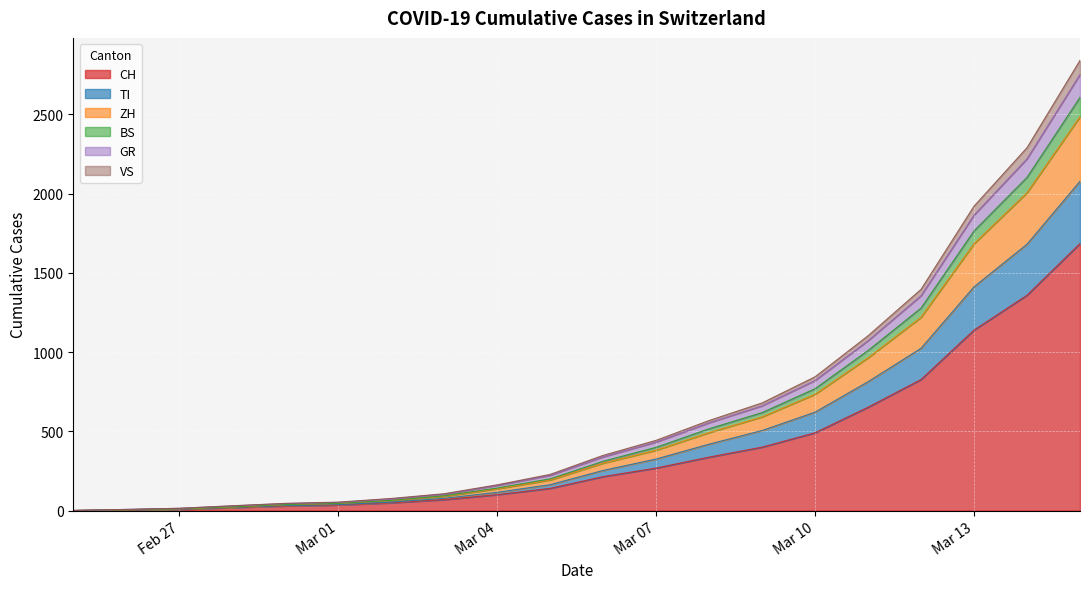

Between 2020-02-29 and 2020-02-25, which is larger?

2020-02-29